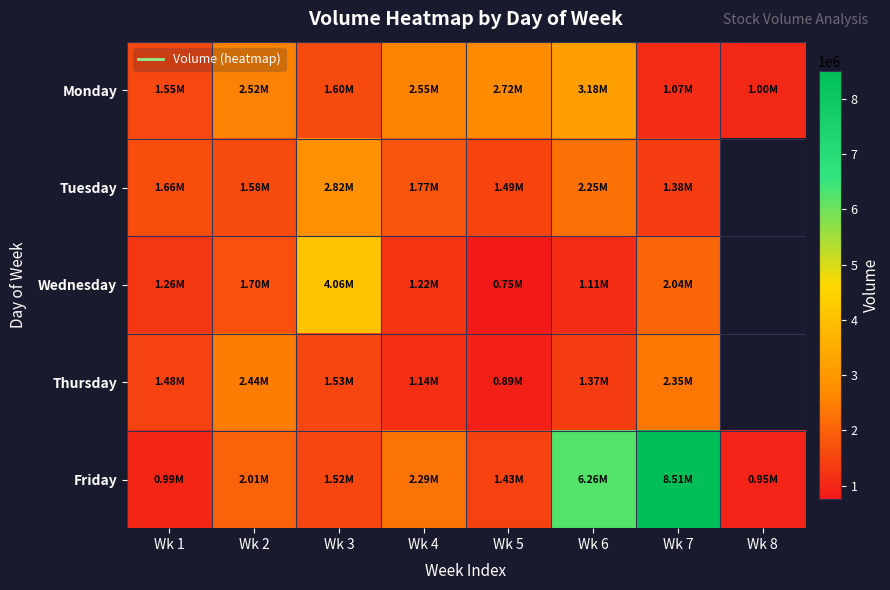

What is the spread (max minus min) of values at Wk 1?

670596.0